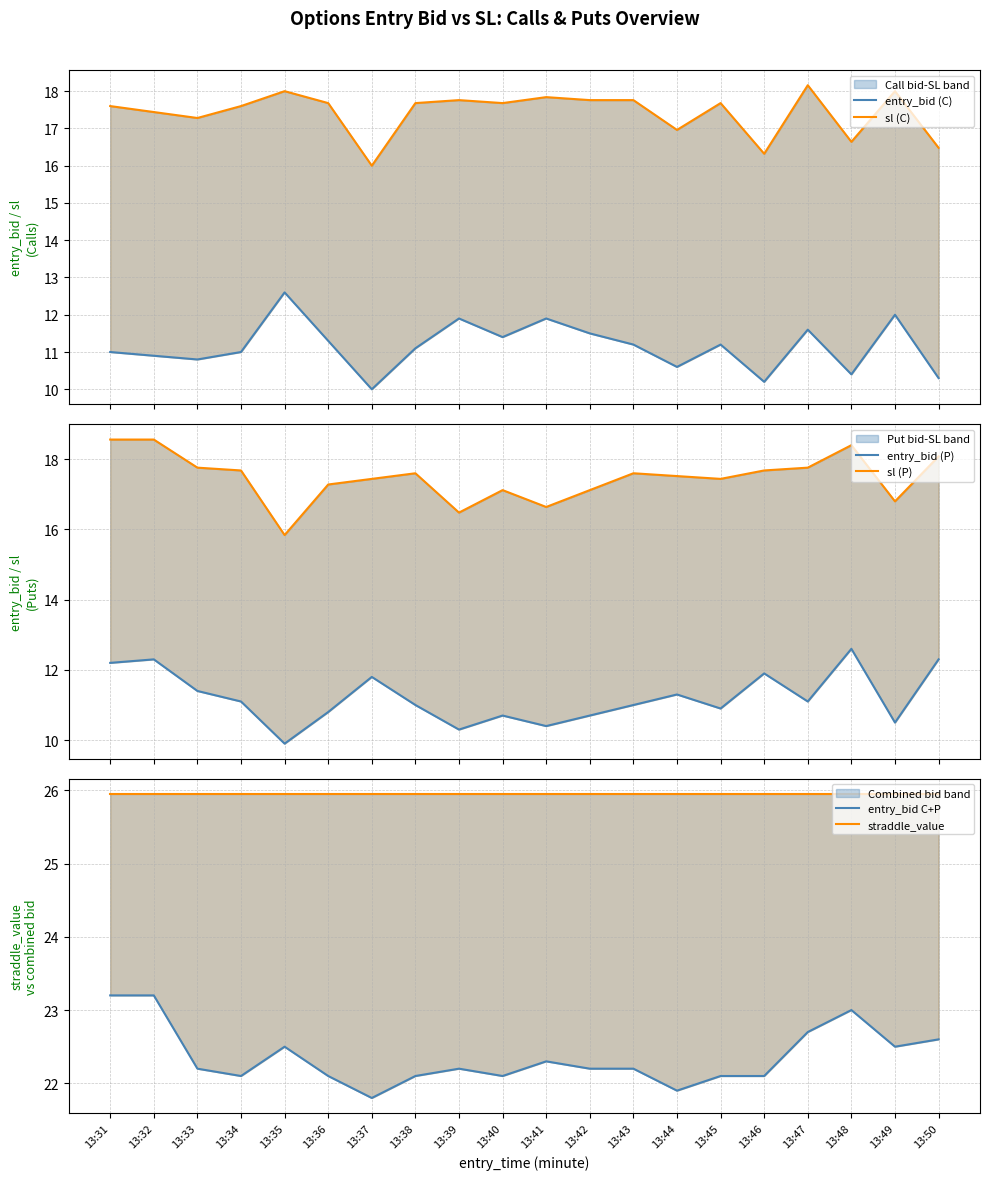

True or false: entry_bid C+P and straddle_value intersect in this chart.

False